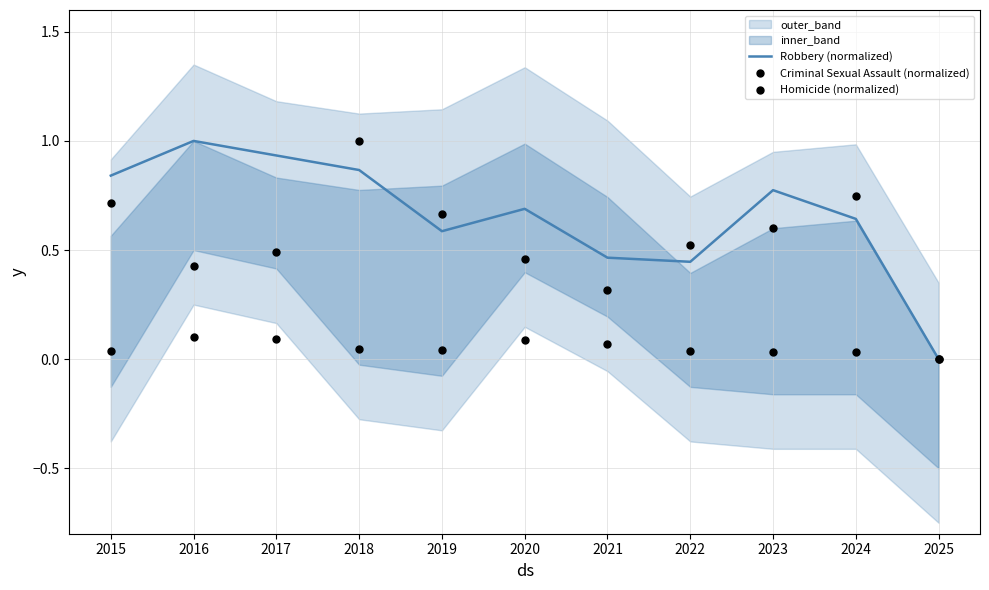

Which series has the largest total across all categories?

Robbery (normalized)